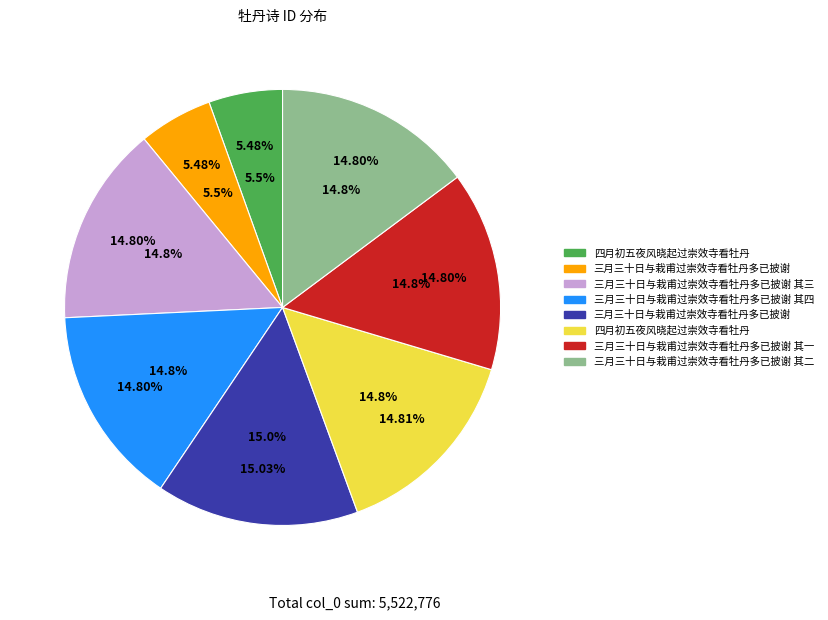

True or false: 三月三十日与栽甫过崇效寺看牡丹多已披谢 accounts for 24% of the total.

False